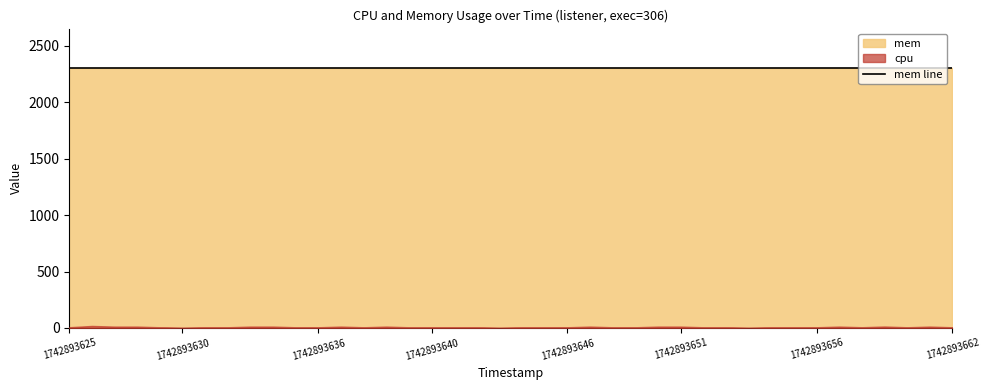

Between 1742893634 and 1742893632, which is larger?

1742893634